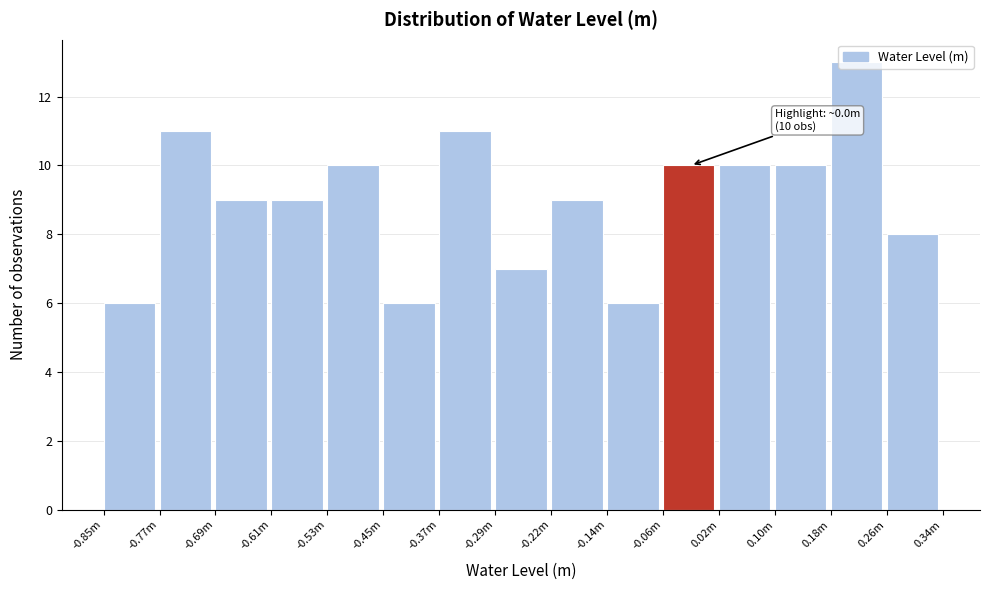

What is the sum of the values at -0.77m and -0.29m?

18